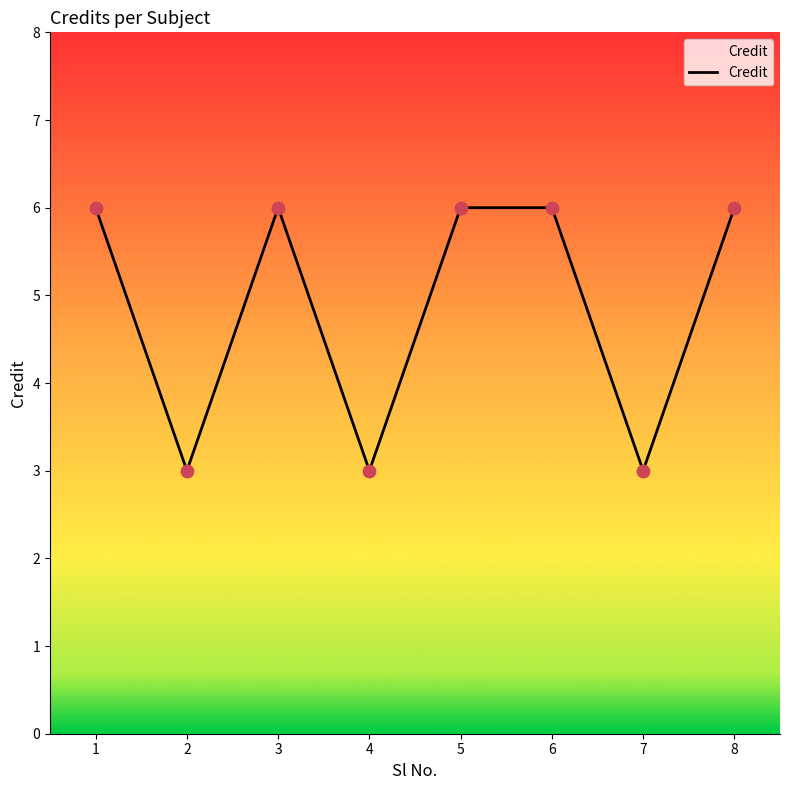

What is the ratio of the value at 7 to the value at 6?

0.5